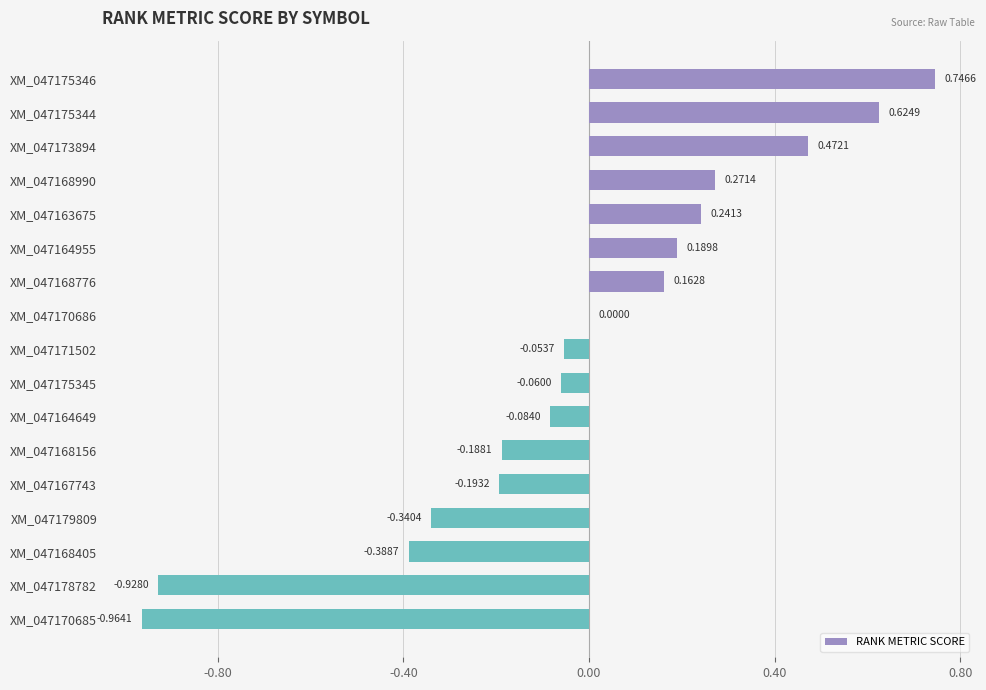

Which has a higher value, XM_047175346 or XM_047167743?

XM_047175346